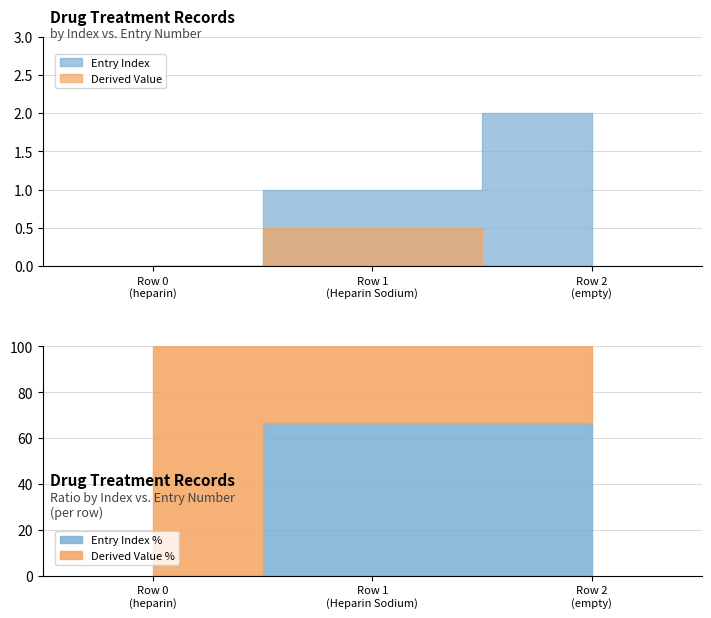

How many values are above zero?

2